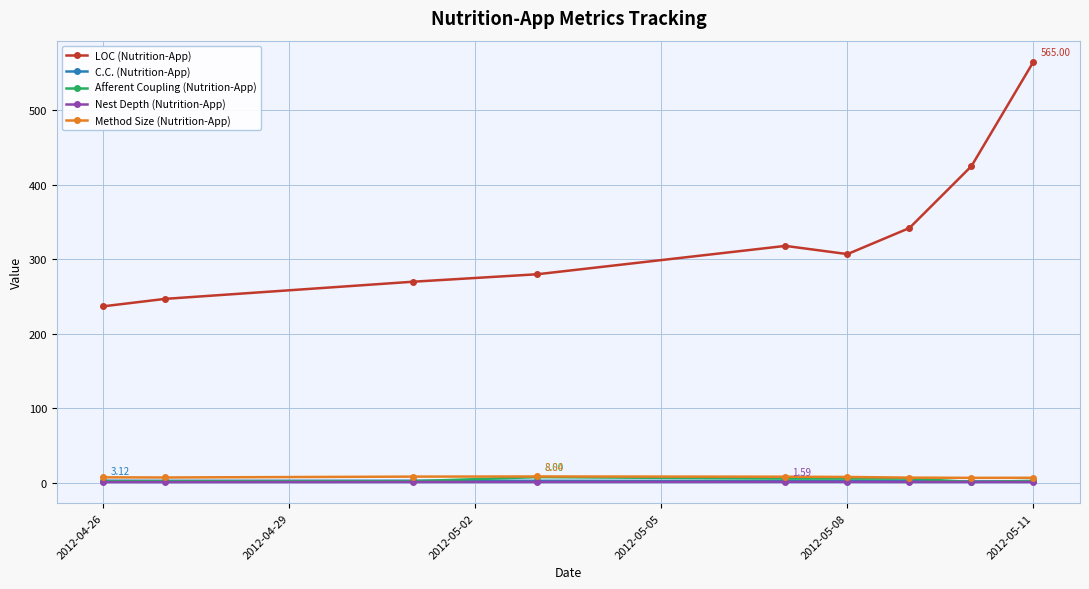

Which series has the widest spread of values?

LOC (Nutrition-App)